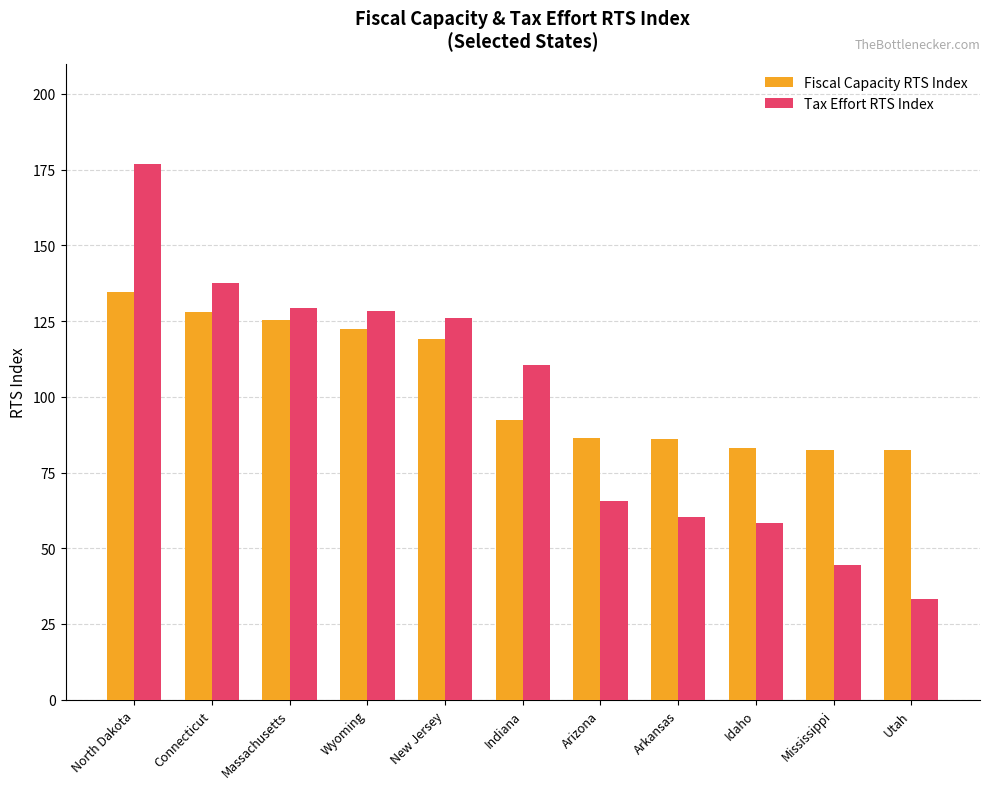

List the series in order of their peak value, lowest first.

Fiscal Capacity RTS Index, Tax Effort RTS Index